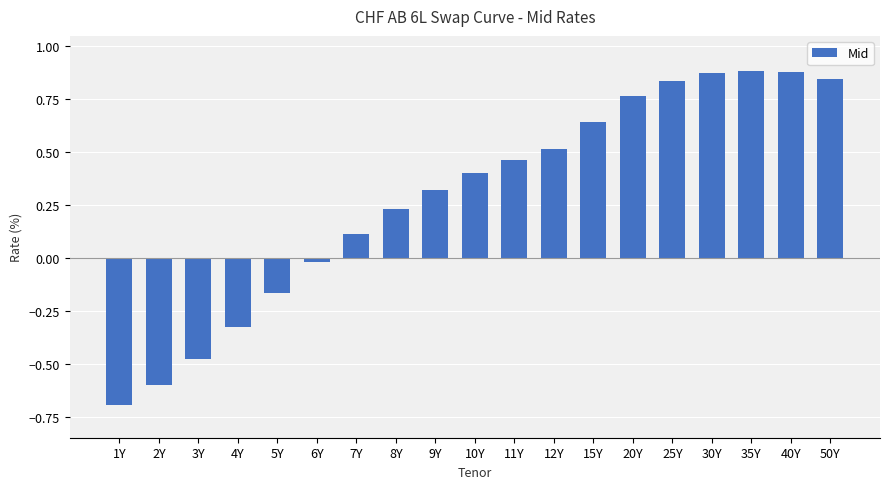

What position from the left is 1Y?

1